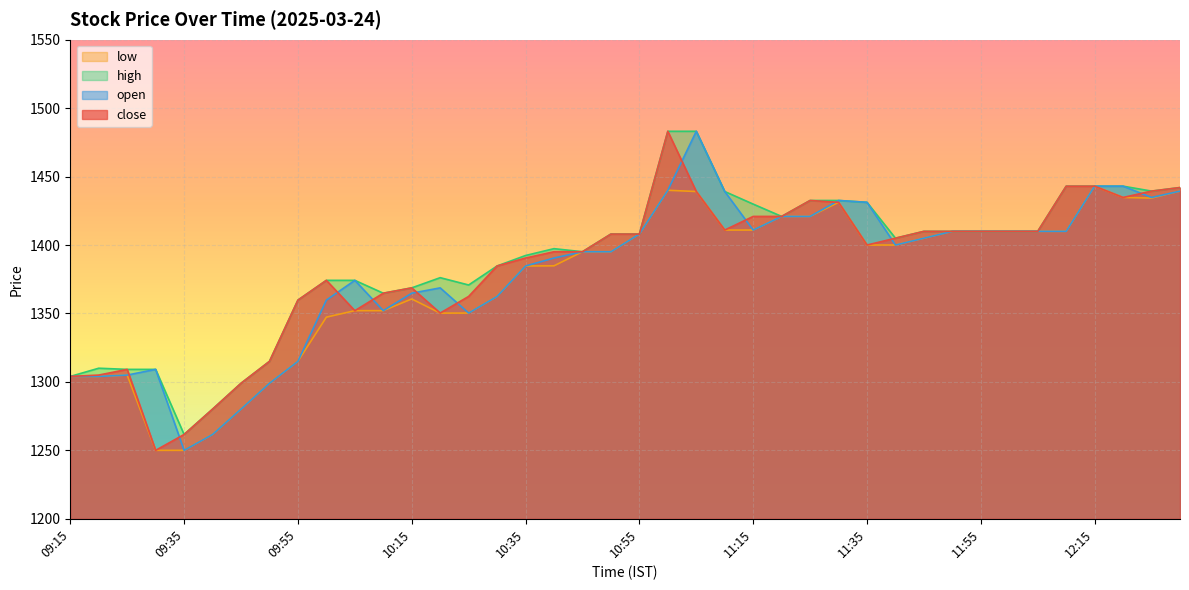

At which category does close reach its first local peak?

09:25